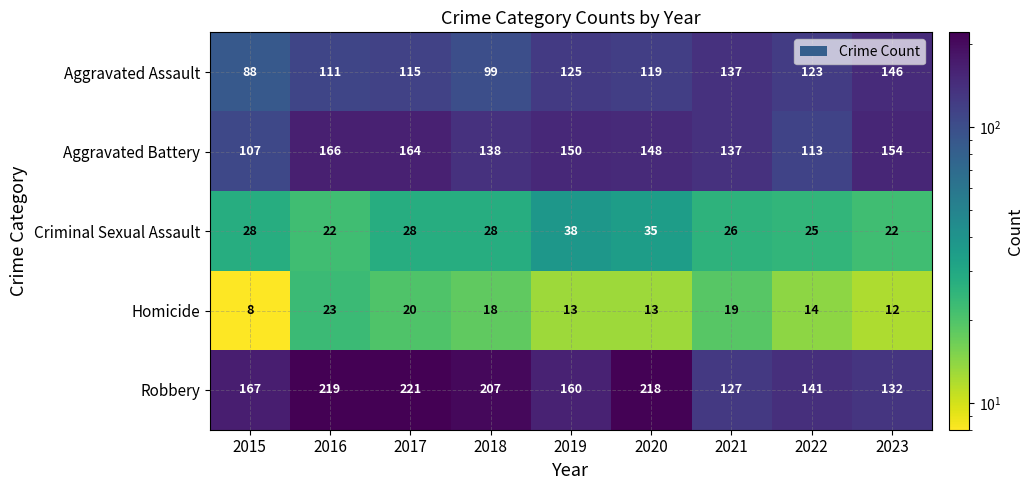

At 2016, list the series in order from largest to smallest.

Robbery, Aggravated Battery, Aggravated Assault, Homicide, Criminal Sexual Assault